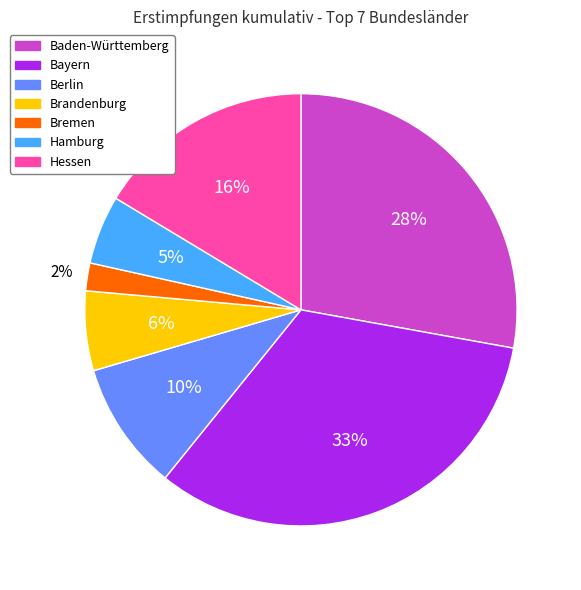

Which category has the biggest portion of the pie?

Bayern